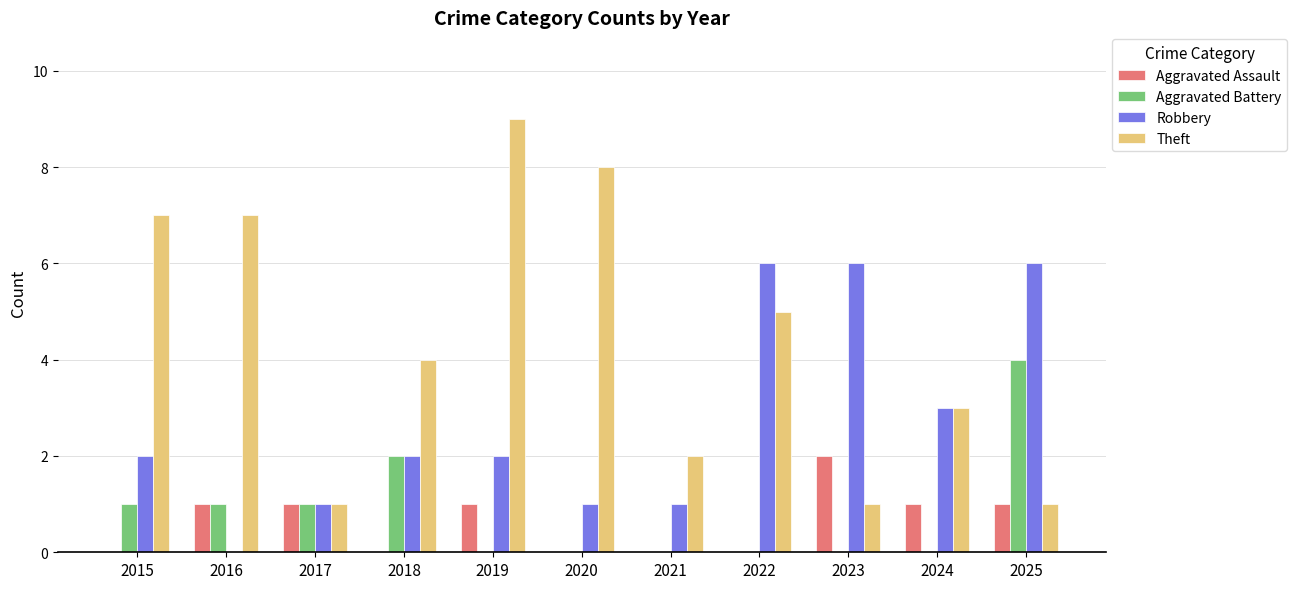

What is the total value across all series at 2025?

12